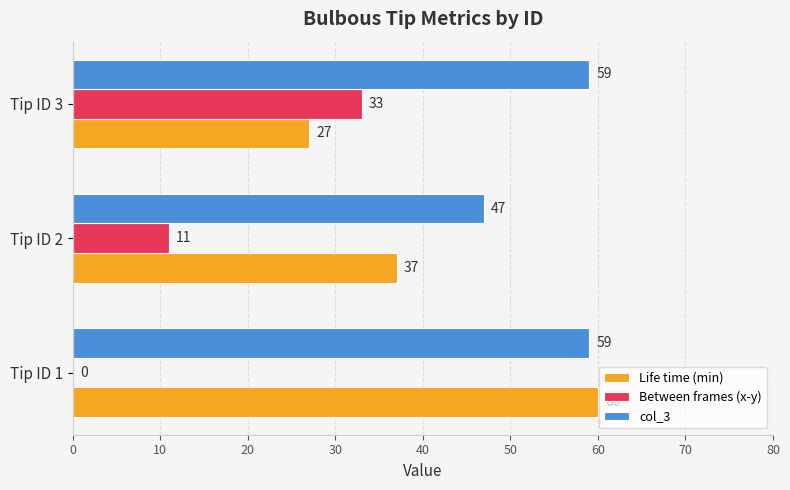

True or false: Life time (min) has a value of 108 at Tip ID 1.

False